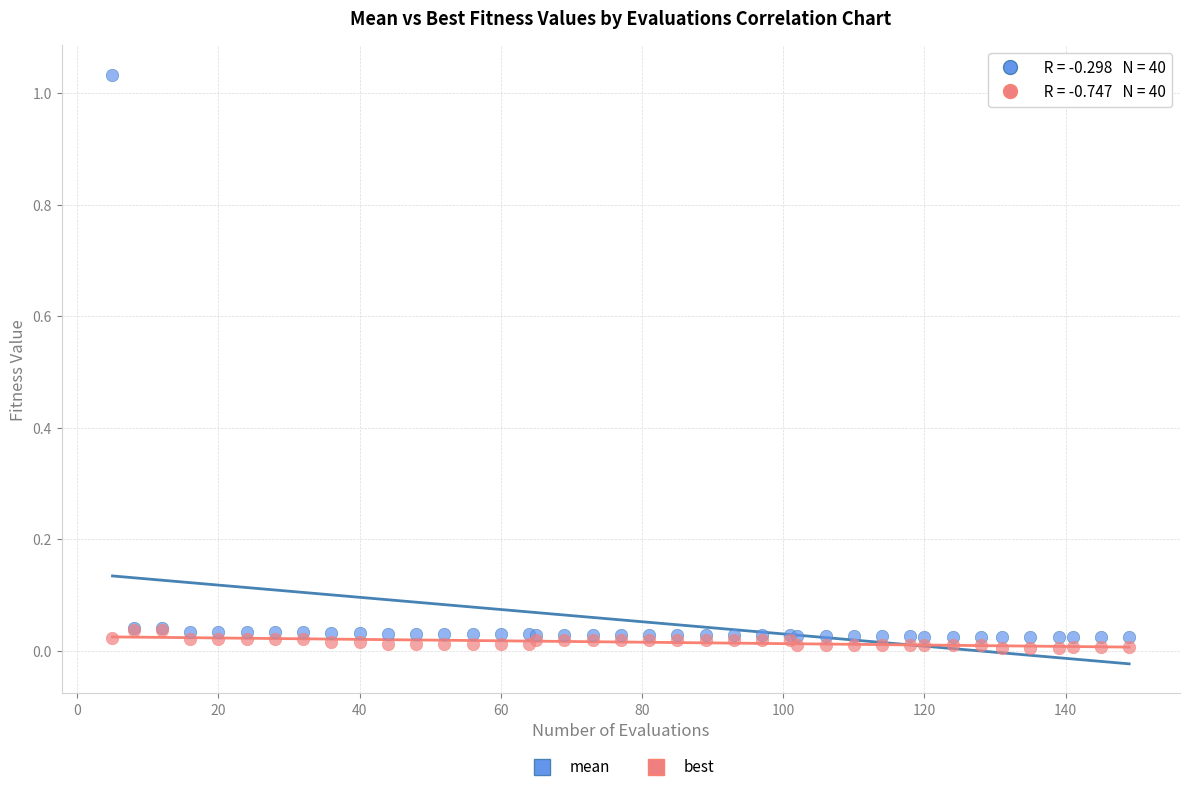

What are all the series names shown in the legend?

mean, best